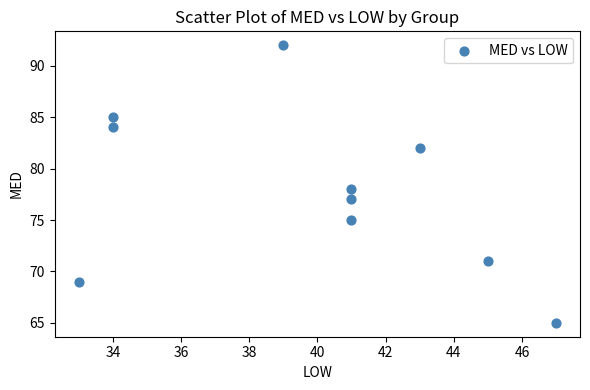

What is the average Y value?

78